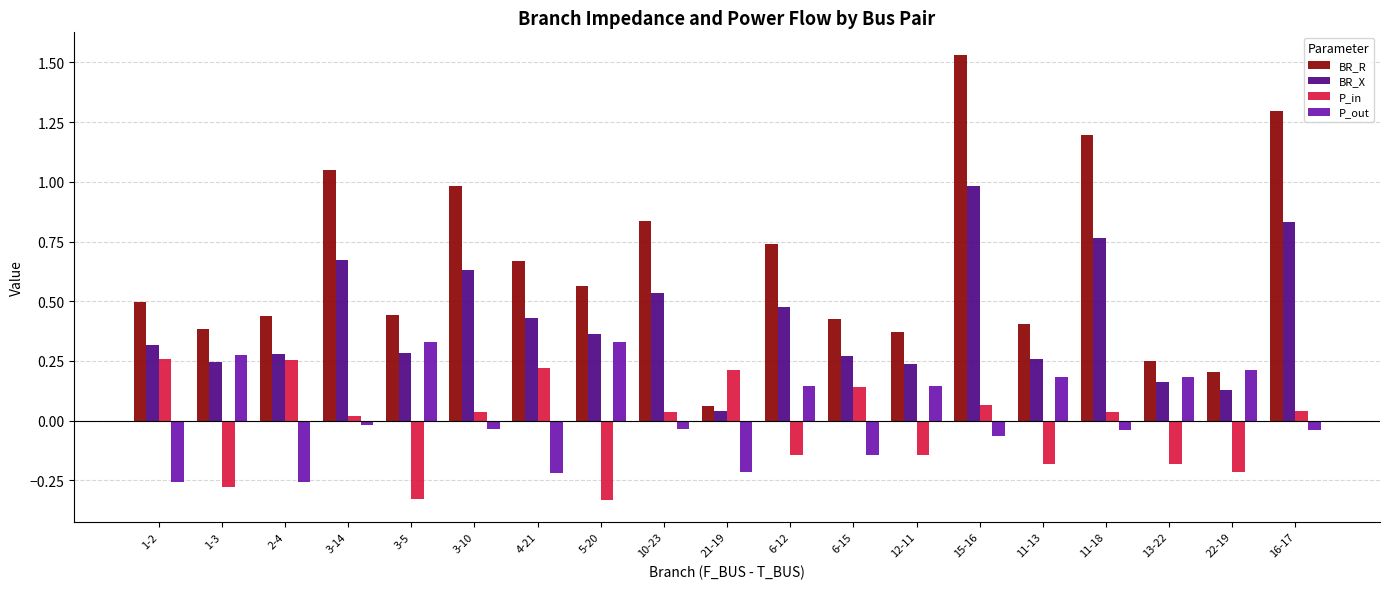

What is the label of the 8th bar from the left?

5-20